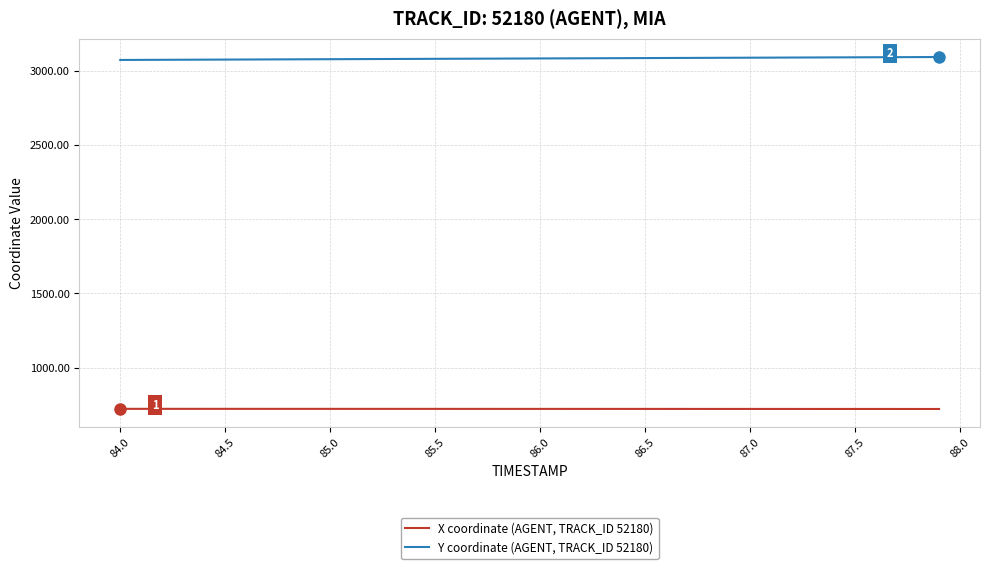

What is the maximum value for X coordinate (AGENT, TRACK_ID 52180)?

723.2